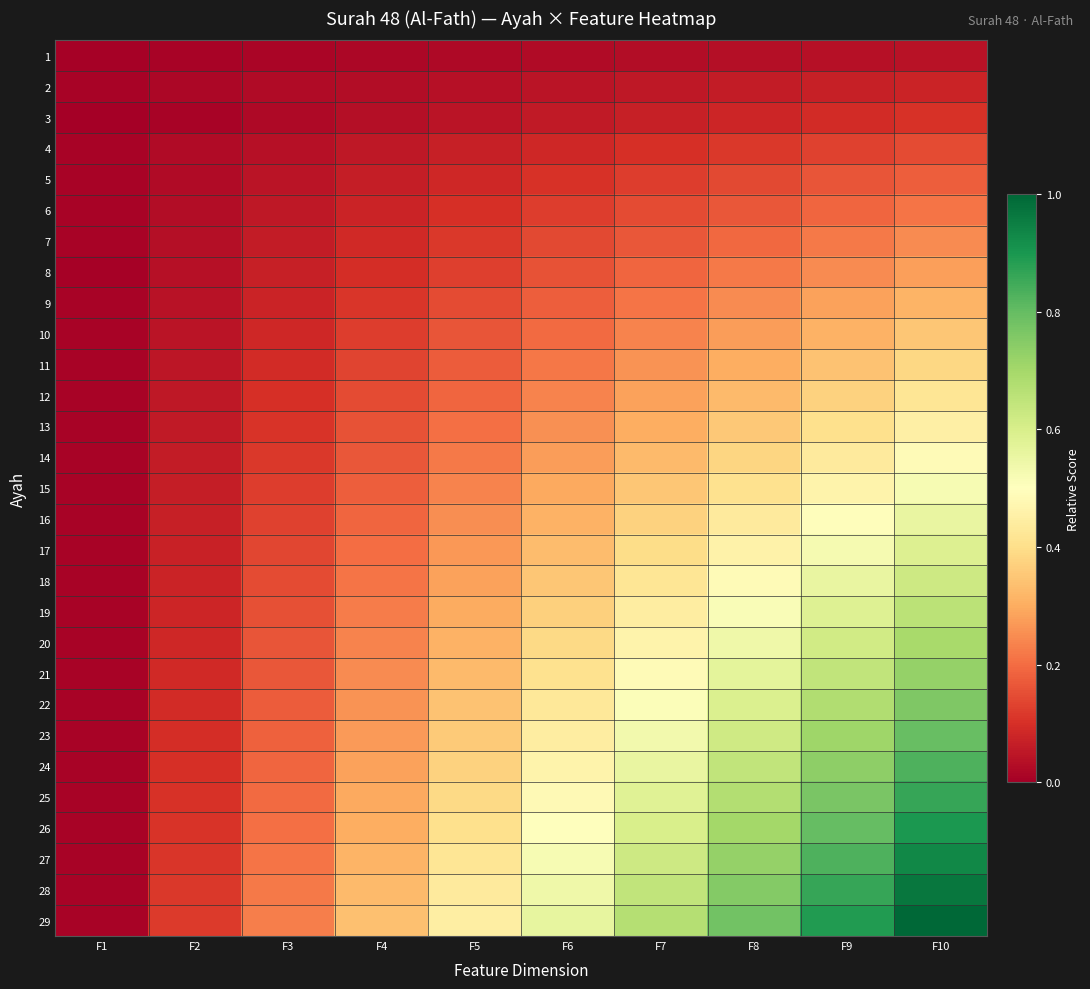

Which has a higher value, F6 or F10?

F10